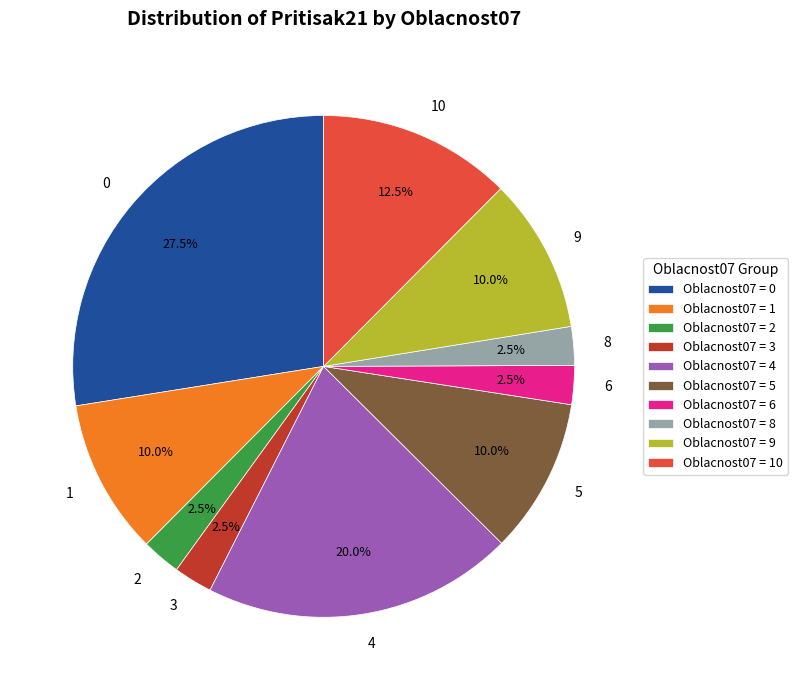

Is there any slice that represents more than half of the pie?

No